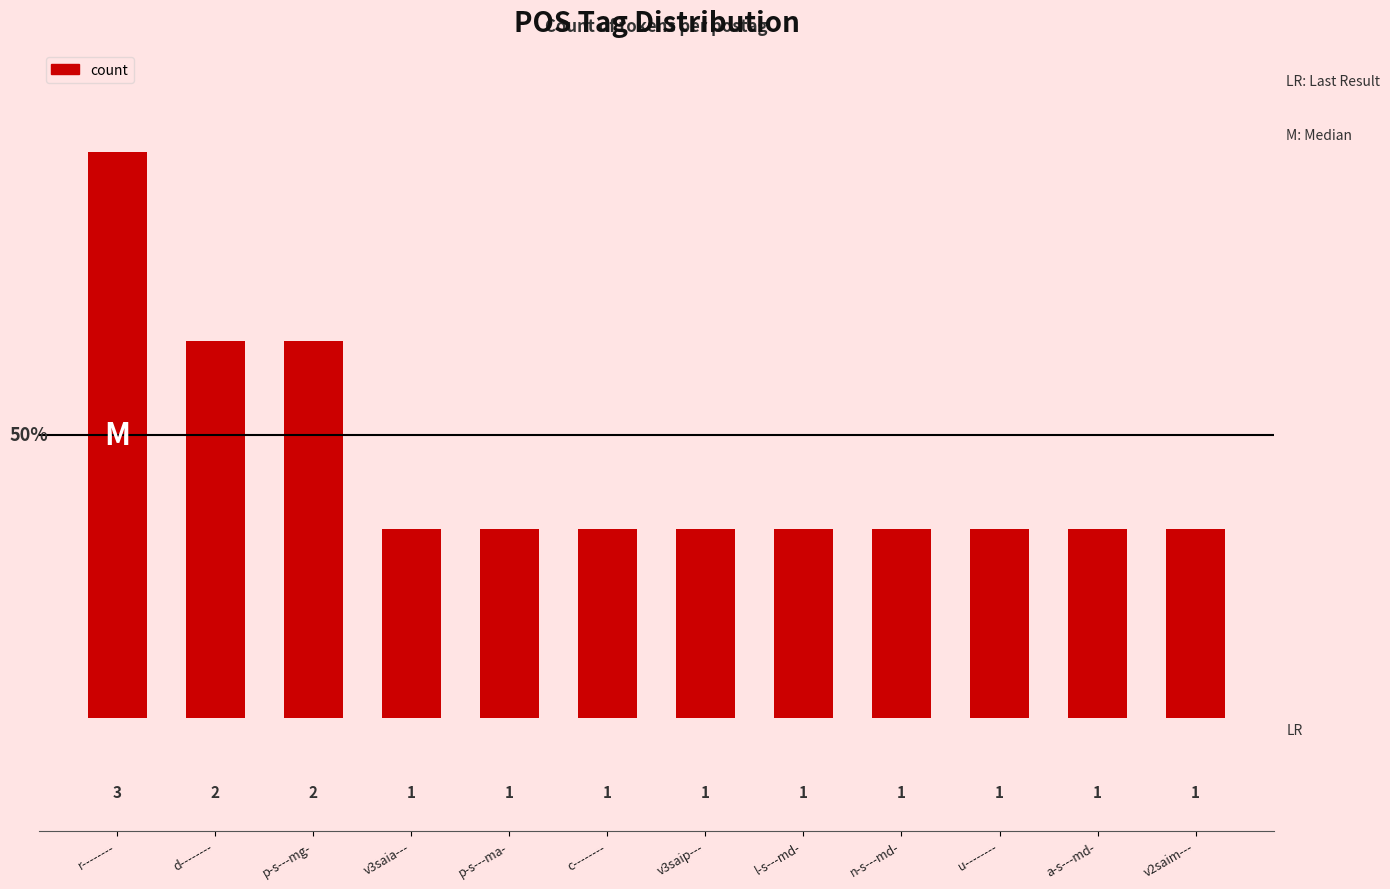

What is the sum of all values?

16